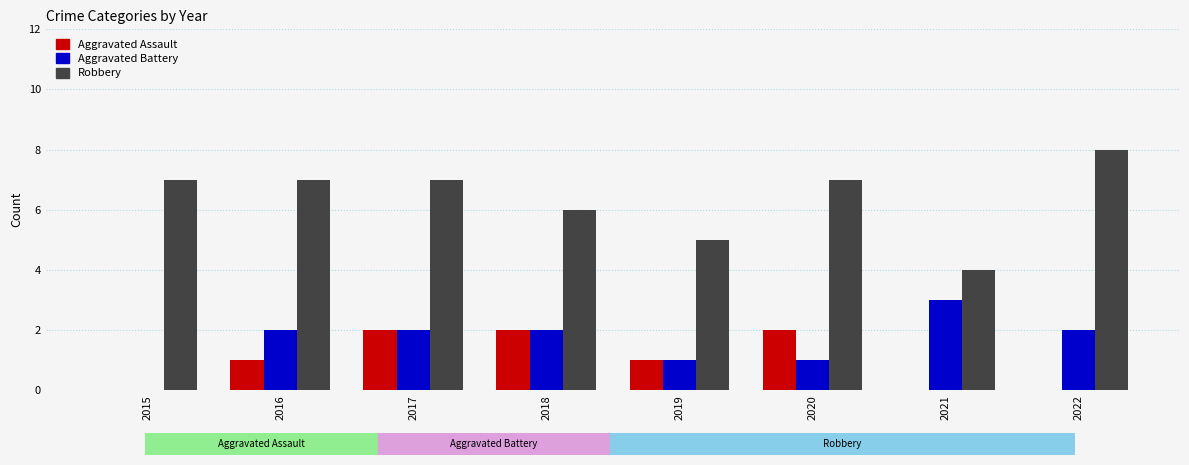

Is it true that Aggravated Assault equals 1 at 2020?

False